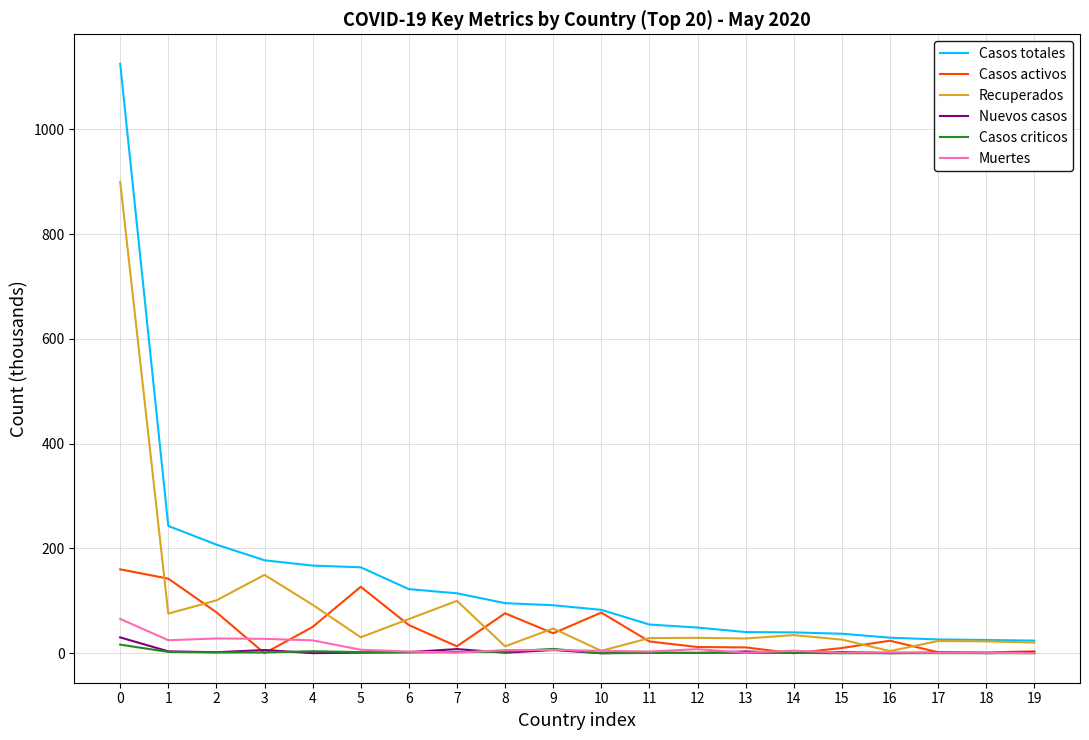

The value of Nuevos casos at 7 is 7.9. True or false?

True